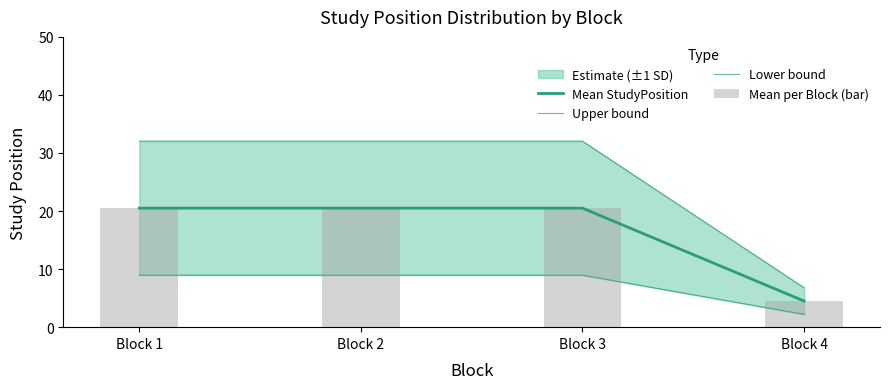

What is the value of the Mean per Block (bar) bar at the 1st from the left?

20.5